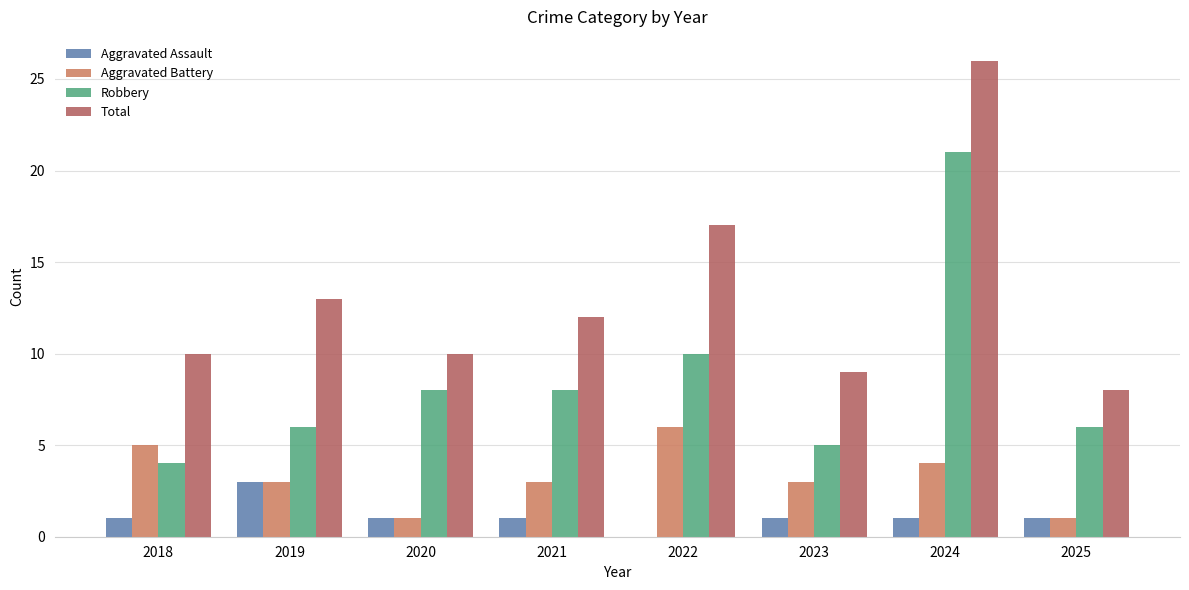

Reading right to left, transcribe all the data shown in this chart.

Aggravated Assault: 1	1	1	0	1	1	3	1
Aggravated Battery: 1	4	3	6	3	1	3	5
Robbery: 6	21	5	10	8	8	6	4
Total: 8	26	9	17	12	10	13	10